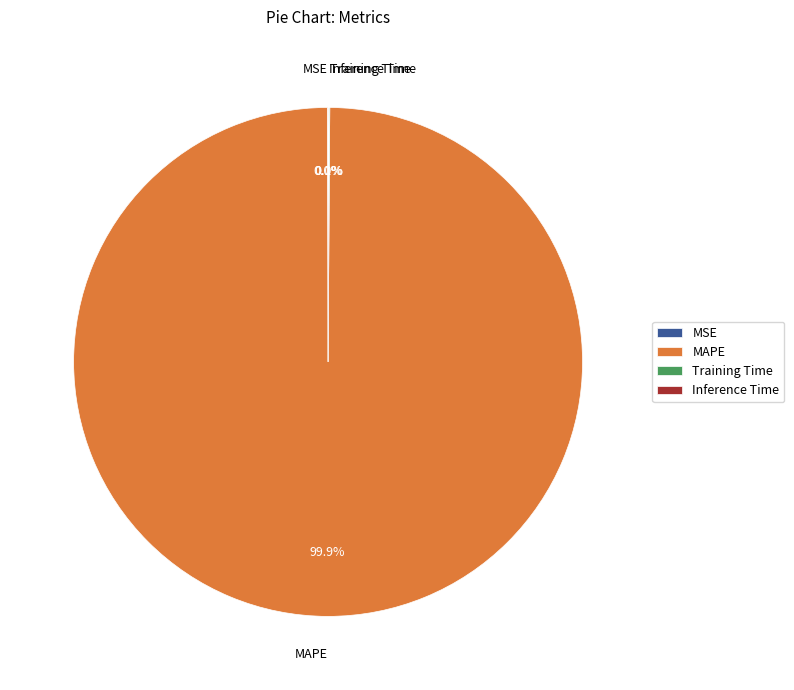

Which category has the biggest portion of the pie?

MAPE